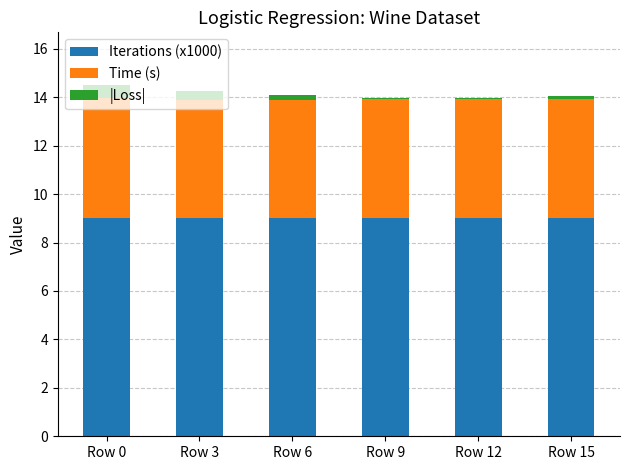

What is the maximum value for Iterations (x1000)?

9.0